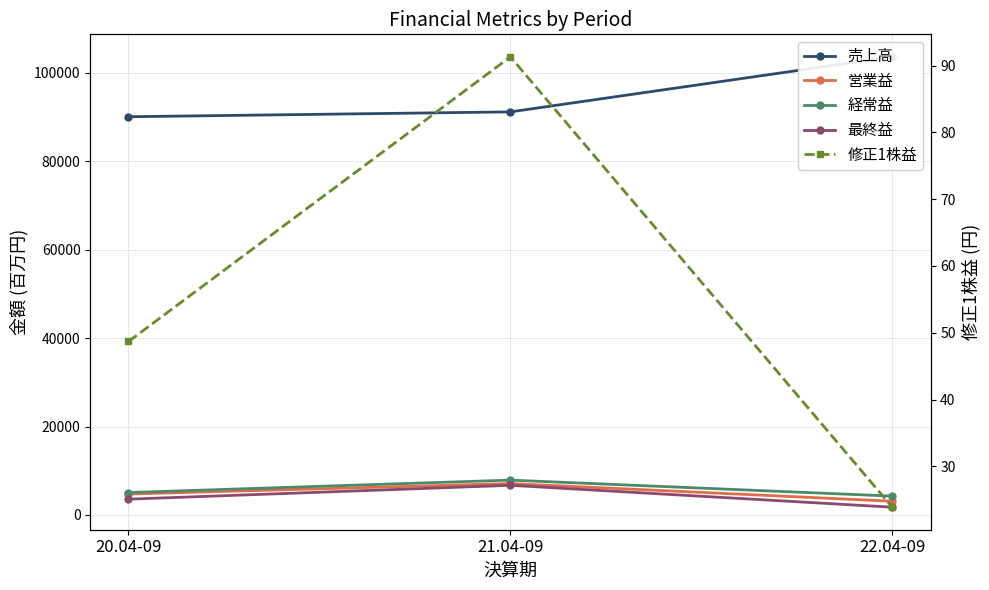

Reading left to right, list all the values displayed in this chart.

売上高: 20.04-09=90100.0	21.04-09=91199.0	22.04-09=103649.0
営業益: 20.04-09=4729.0	21.04-09=7113.0	22.04-09=3109.0
経常益: 20.04-09=5080.0	21.04-09=7889.0	22.04-09=4272.0
最終益: 20.04-09=3580.0	21.04-09=6713.0	22.04-09=1760.0
修正1株益: 20.04-09=48.7	21.04-09=91.3	22.04-09=23.9